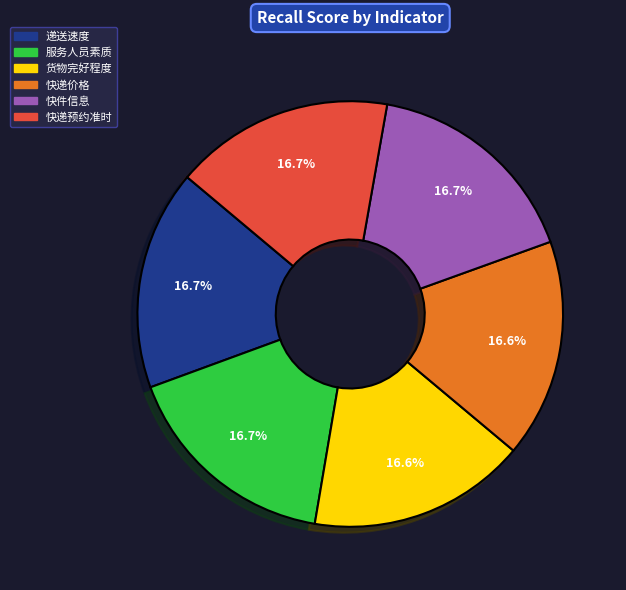

Is the sum of 服务人员素质 and 快件信息 greater than half?

No